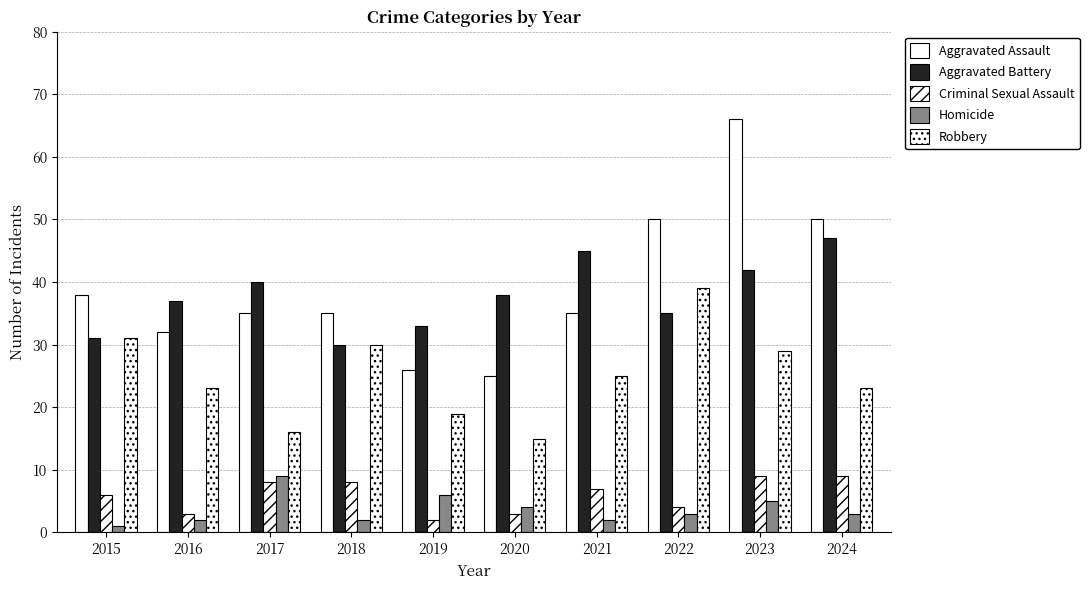

How many values in the Criminal Sexual Assault series are below 7?

5